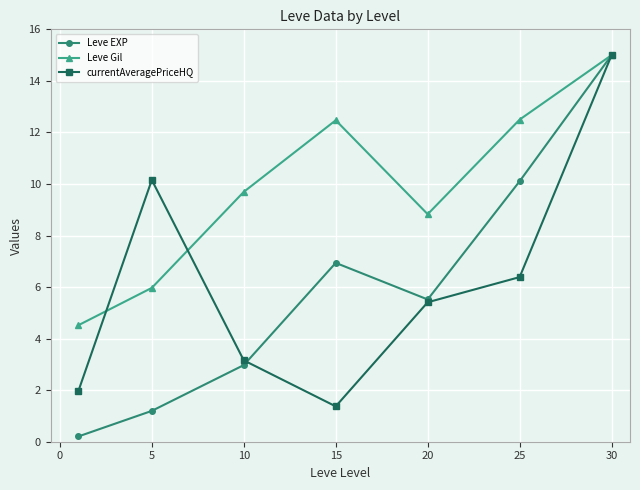

What is the value of the Leve Gil point at the 5th from the left?

8.8